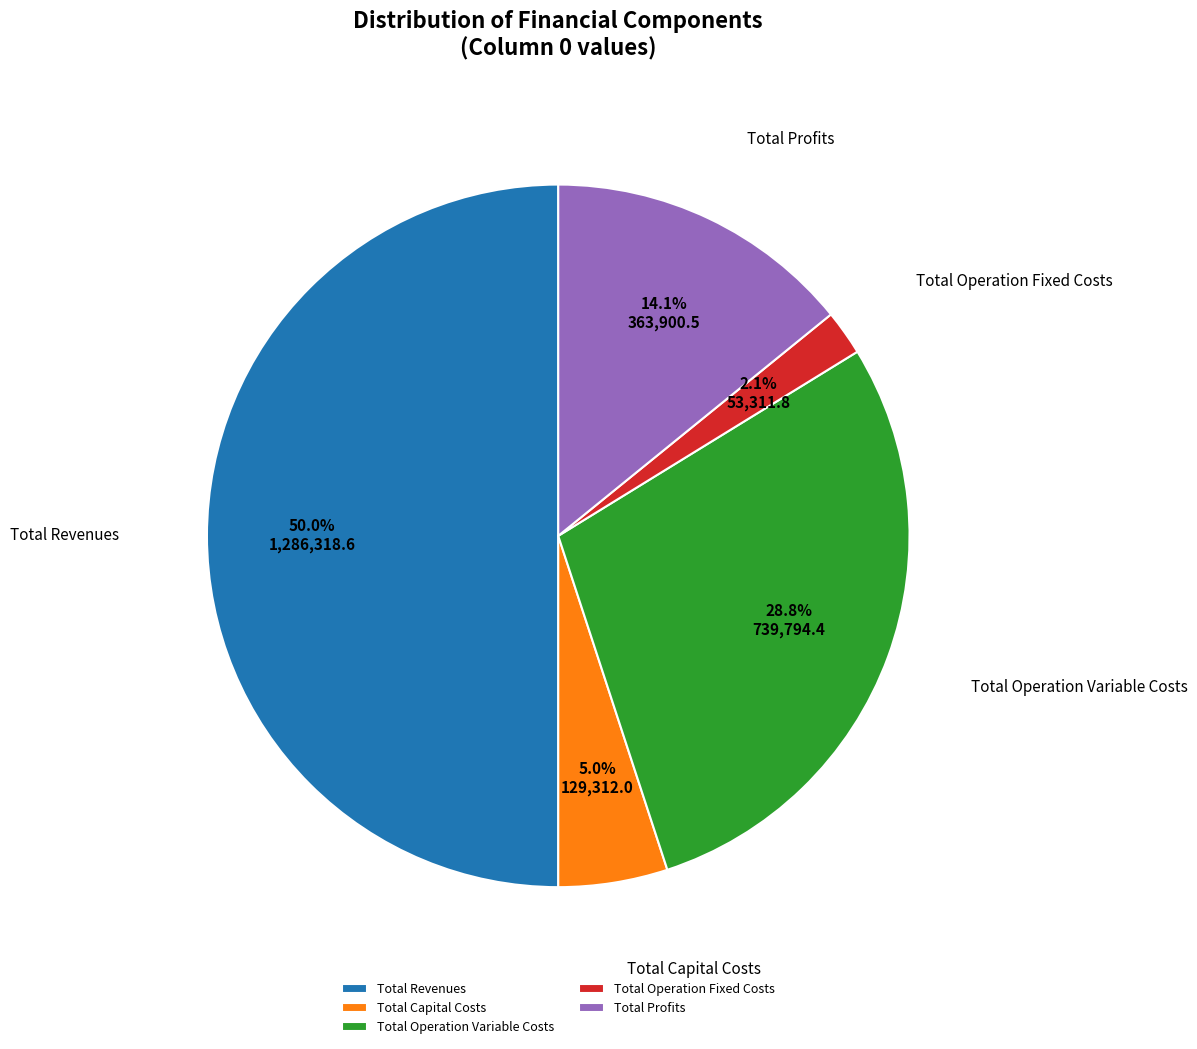

Count the number of slices in the pie.

5